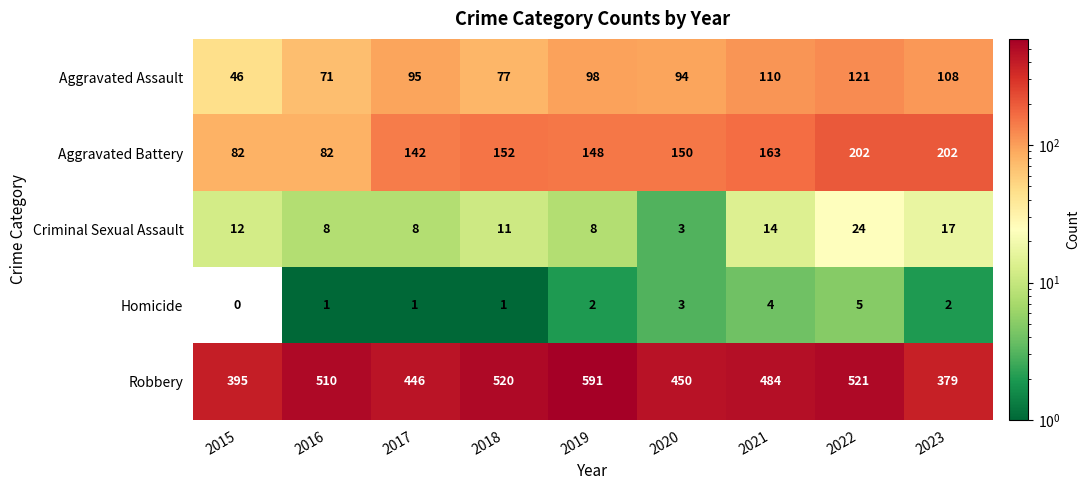

What is the difference between the second highest and second lowest values in the Aggravated Battery series?

120